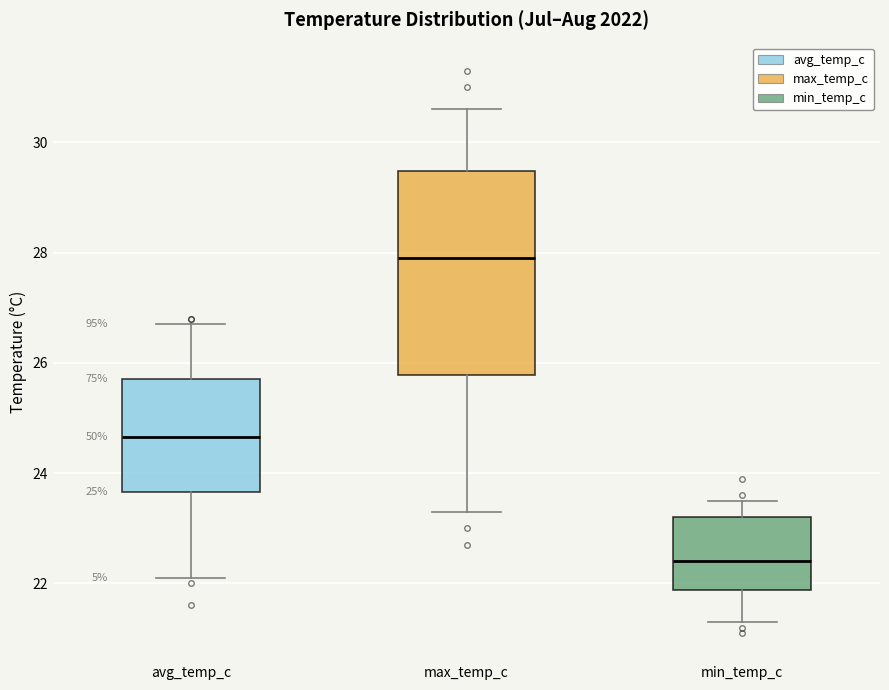

Which box is the tallest, from its lower edge to its upper edge?

max_temp_c